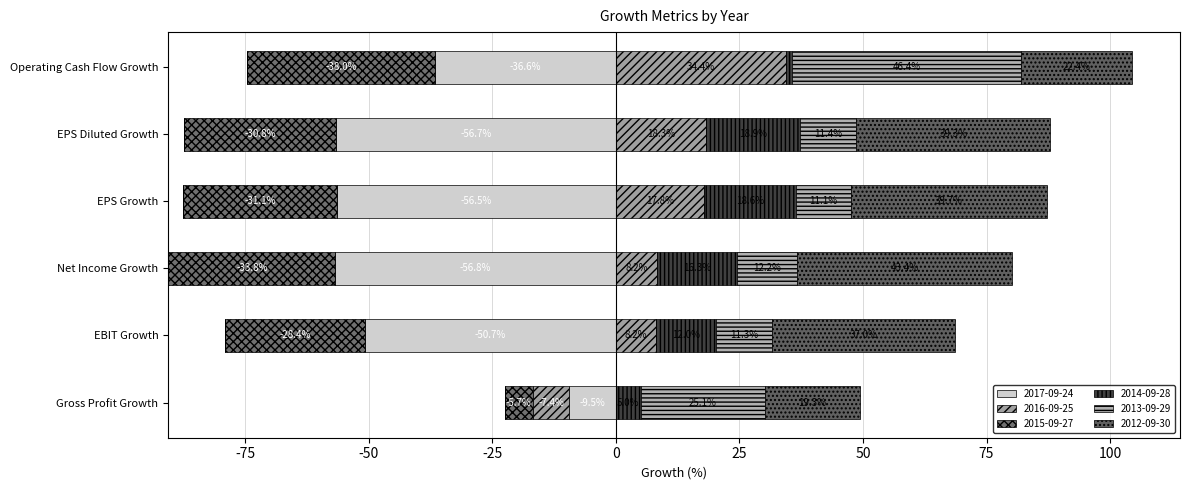

Which series has the widest spread of values?

2017-09-24